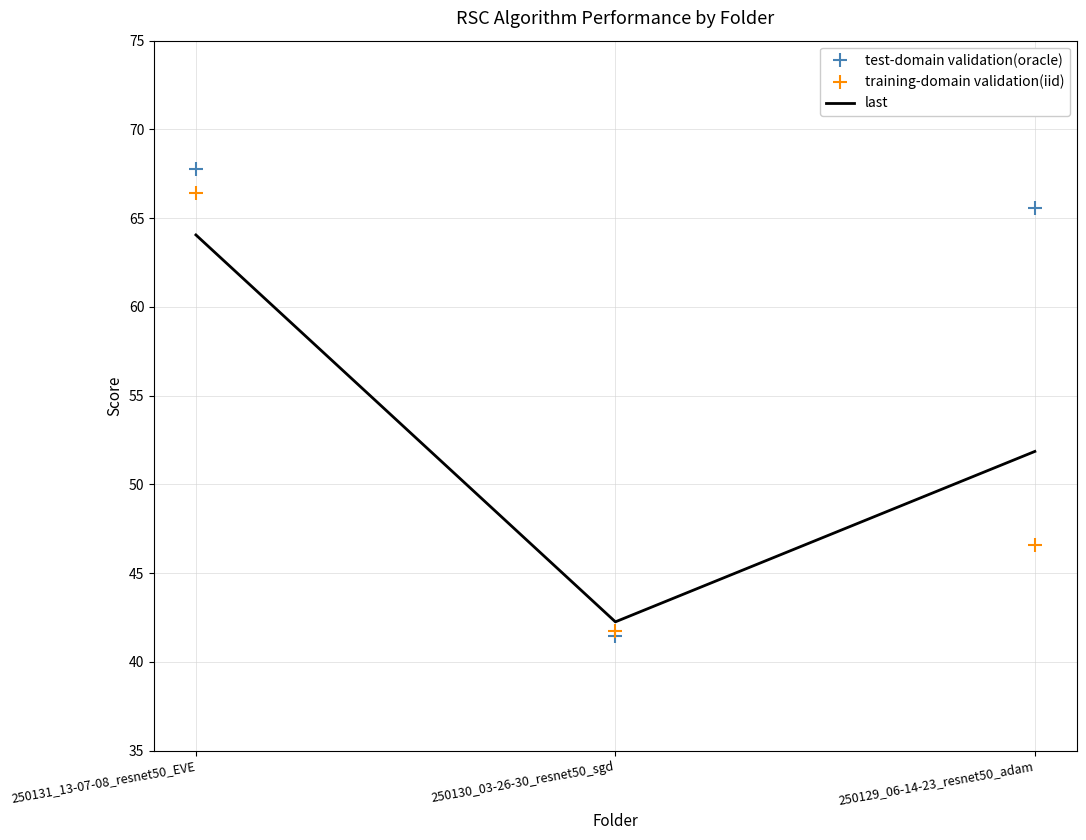

What position from the left is 250130_03-26-30_resnet50_sgd?

2